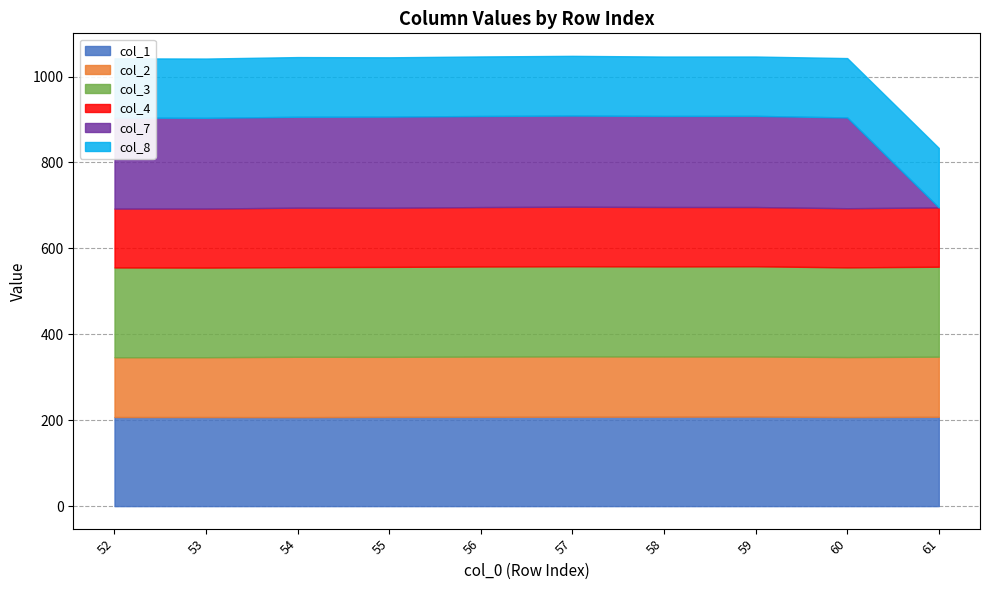

How many values in the col_3 series exceed 209?

7